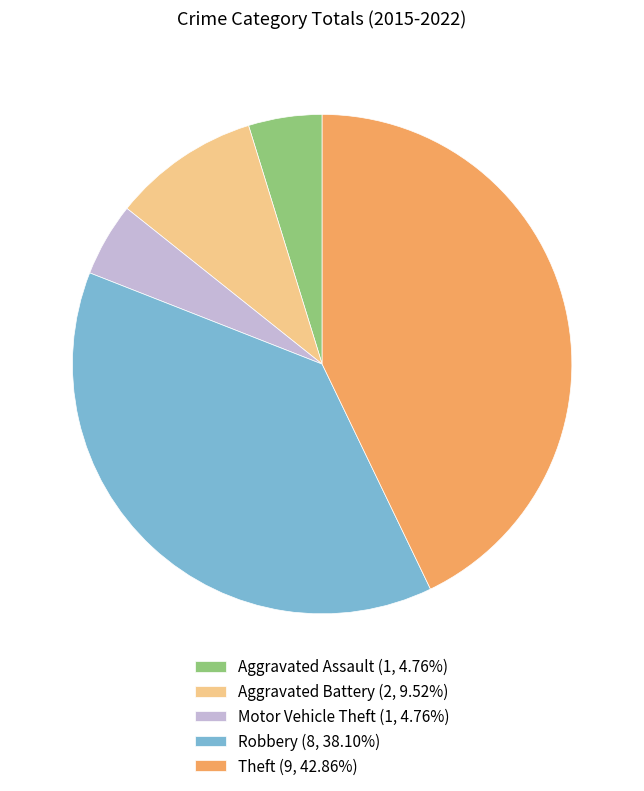

Which has a higher value, Aggravated Assault or Aggravated Battery?

Aggravated Battery